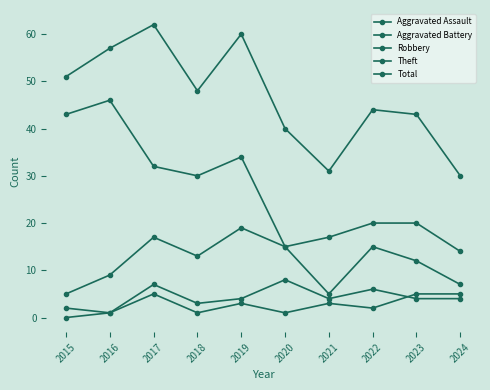

How many series are shown in this chart?

5